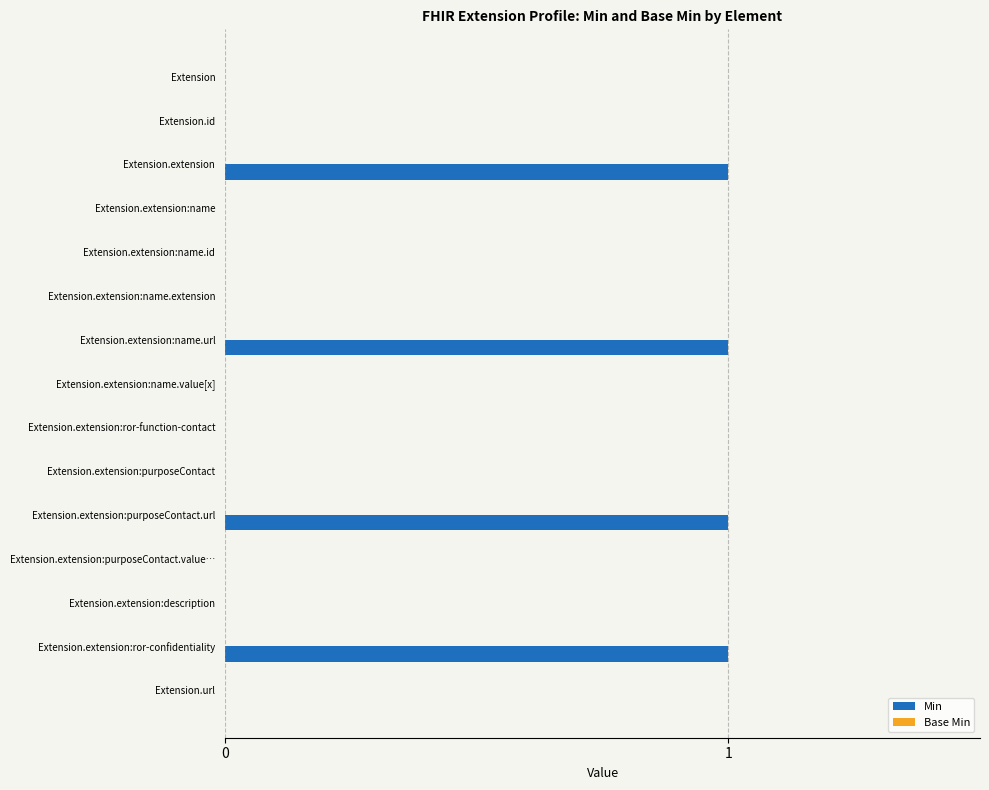

Between Extension.extension and Extension.url, which is larger?

Extension.extension